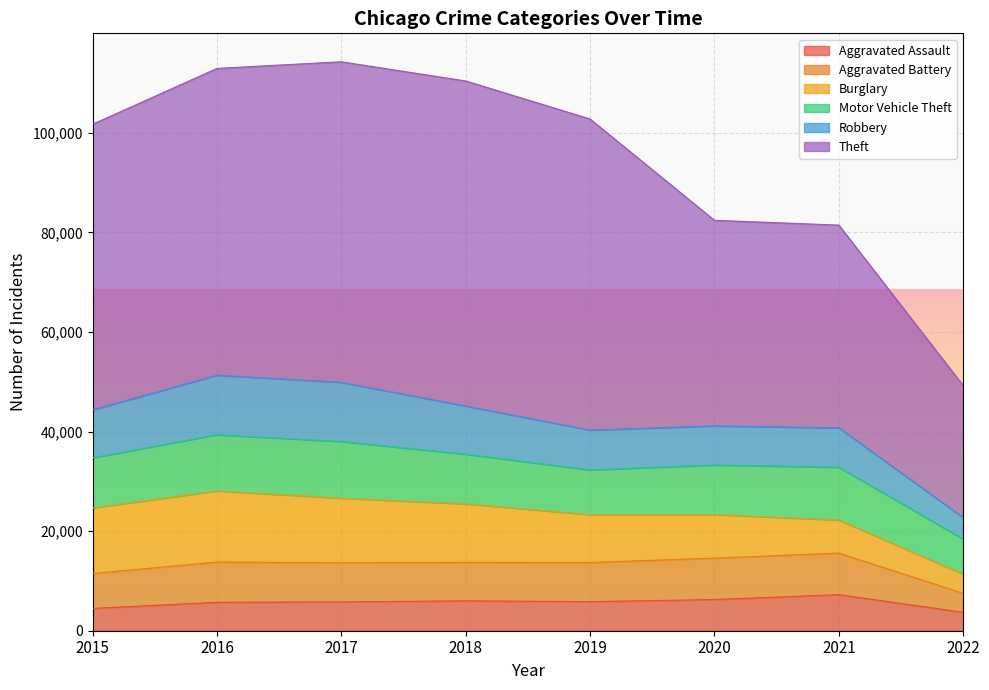

At which label does Aggravated Assault reach its minimum?

2022